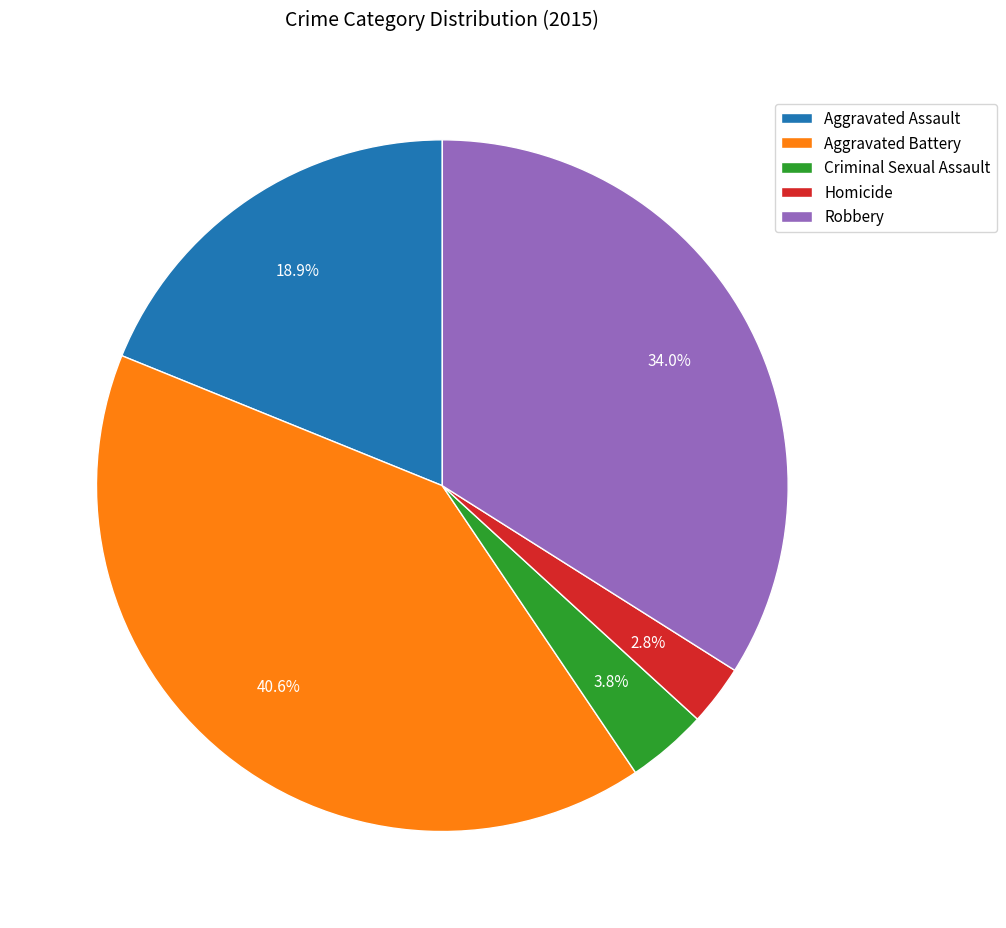

To the nearest percent, what is the difference between the largest and smallest slice percentages?

38%